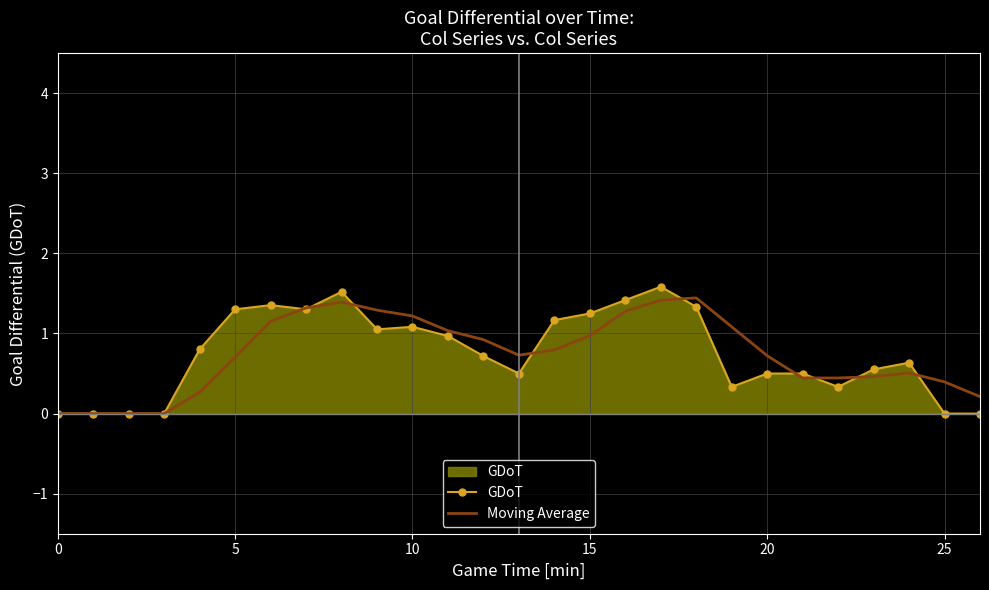

What is the highest value of the GDoT series?

1.6